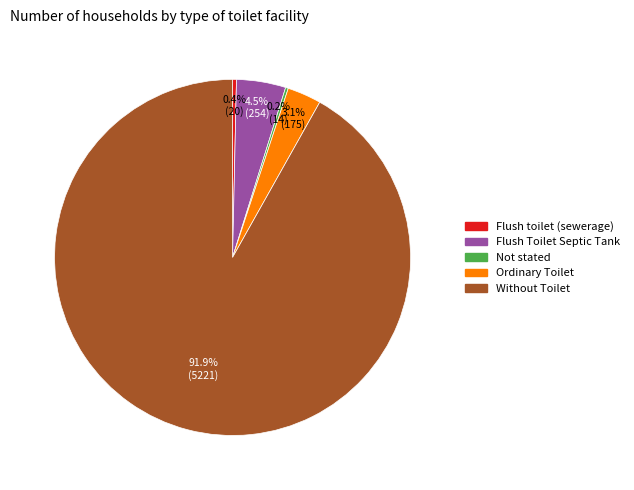

What percentage is NOT represented by Flush toilet (sewerage)?

99.6%